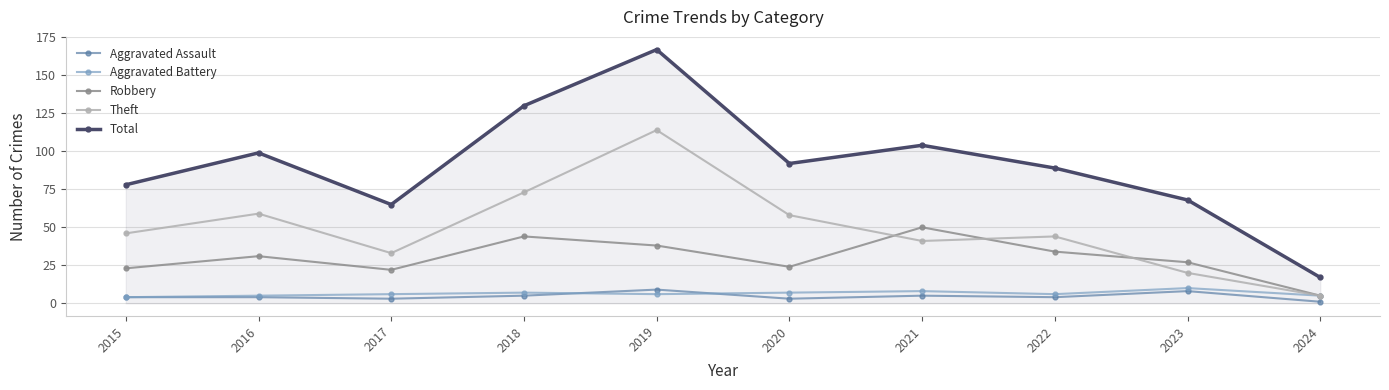

What is the average value of the Theft series?

49